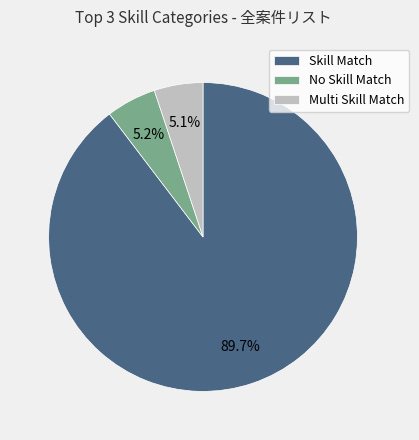

What is the largest slice in the pie chart?

Skill Match